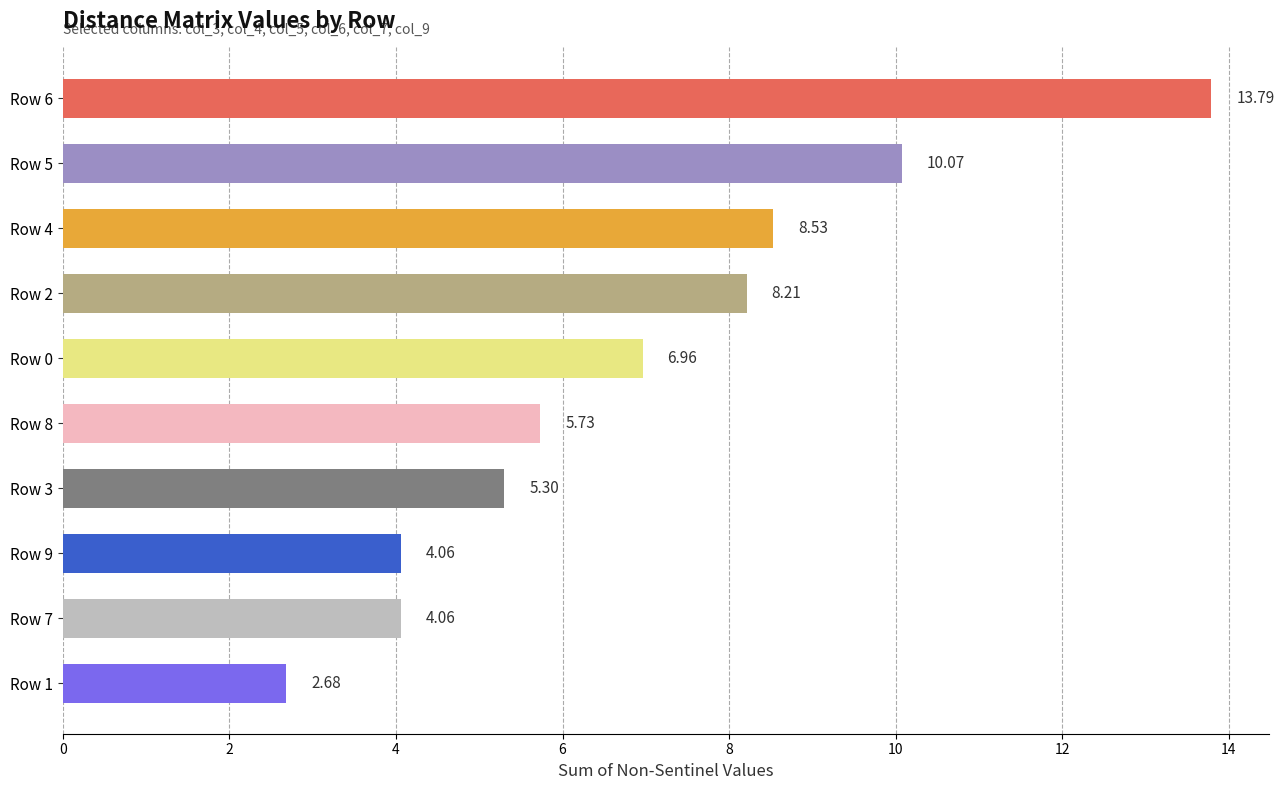

Approximately how many times larger is the value at Row 2 compared to Row 1?

3.1